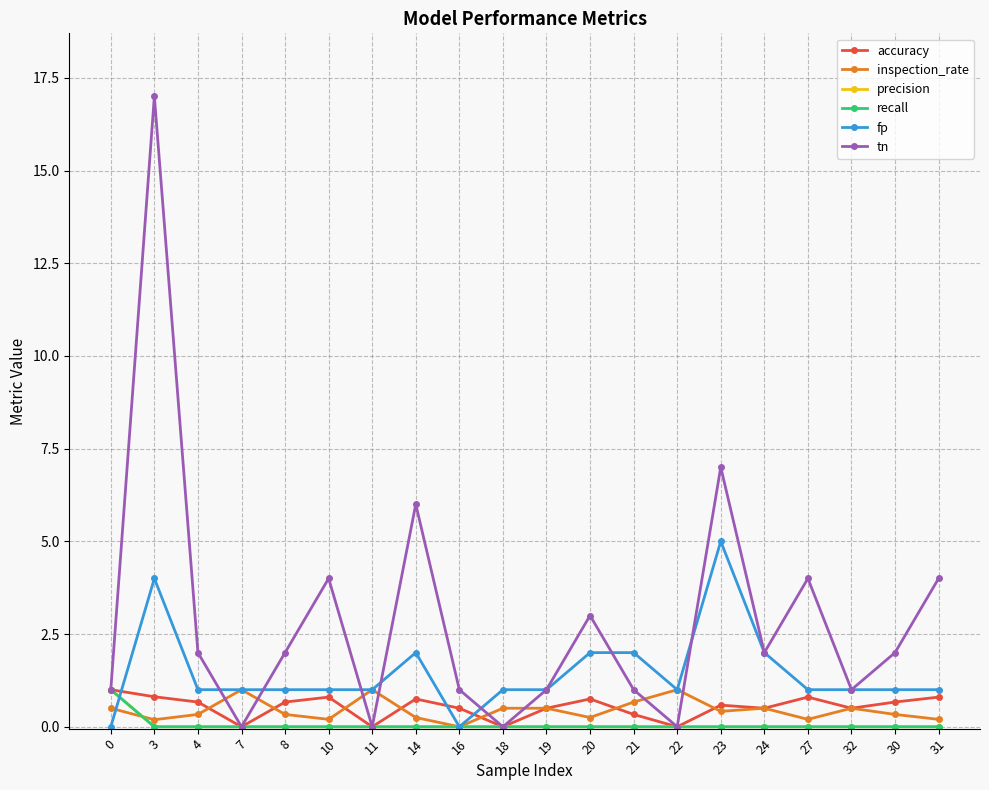

What is the sum of all recall values?

1.0